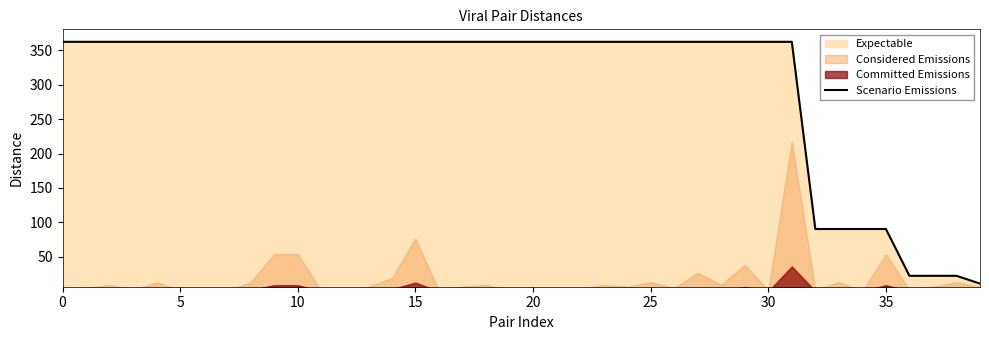

Which label corresponds to the smallest value in the chart?

39